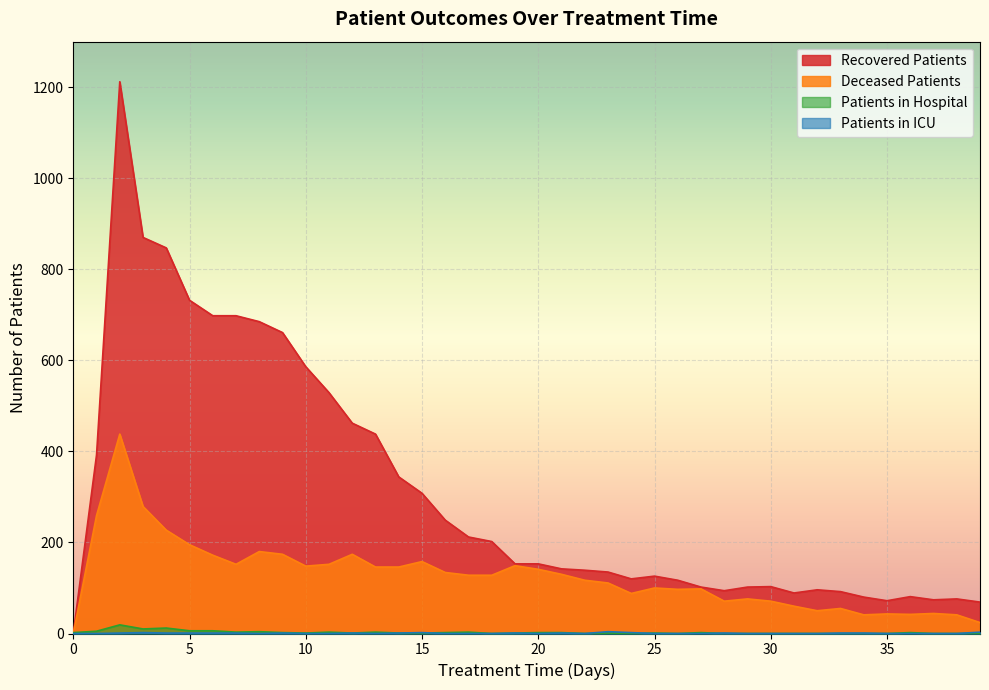

True or false: patients_in_hospital and patients_in_icu cross at least once.

True